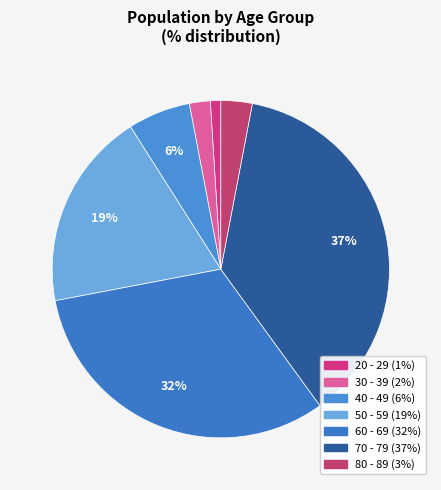

To the nearest percent, what is the average slice percentage?

14%